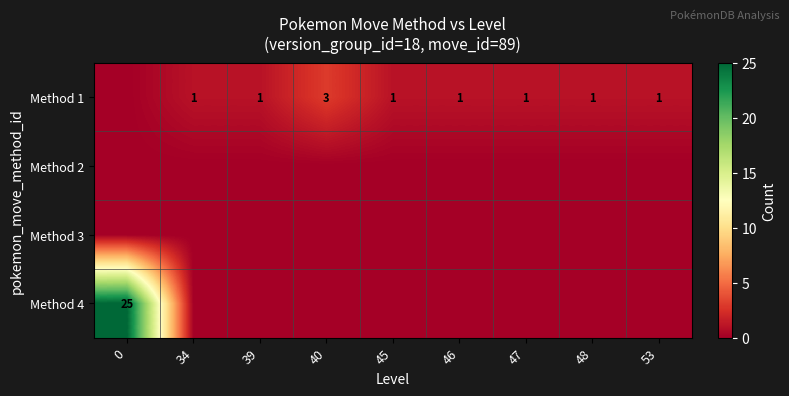

What is the maximum value for row_0?

3